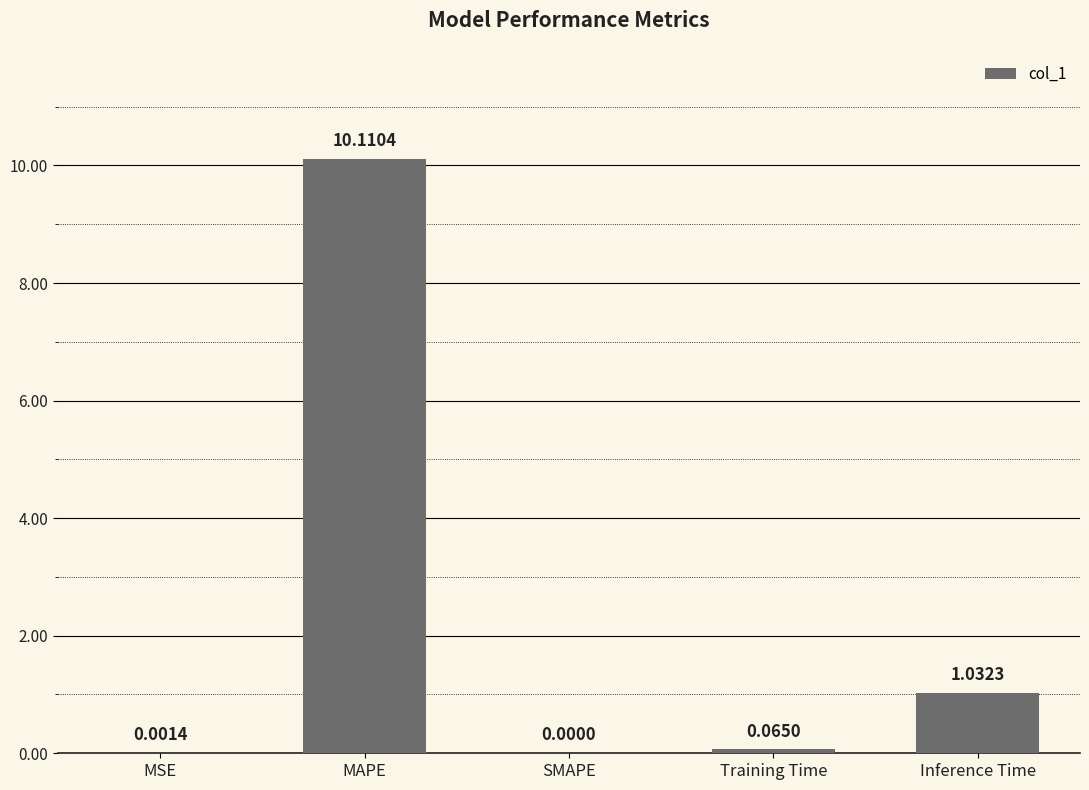

What is the maximum value shown in the chart?

10.1